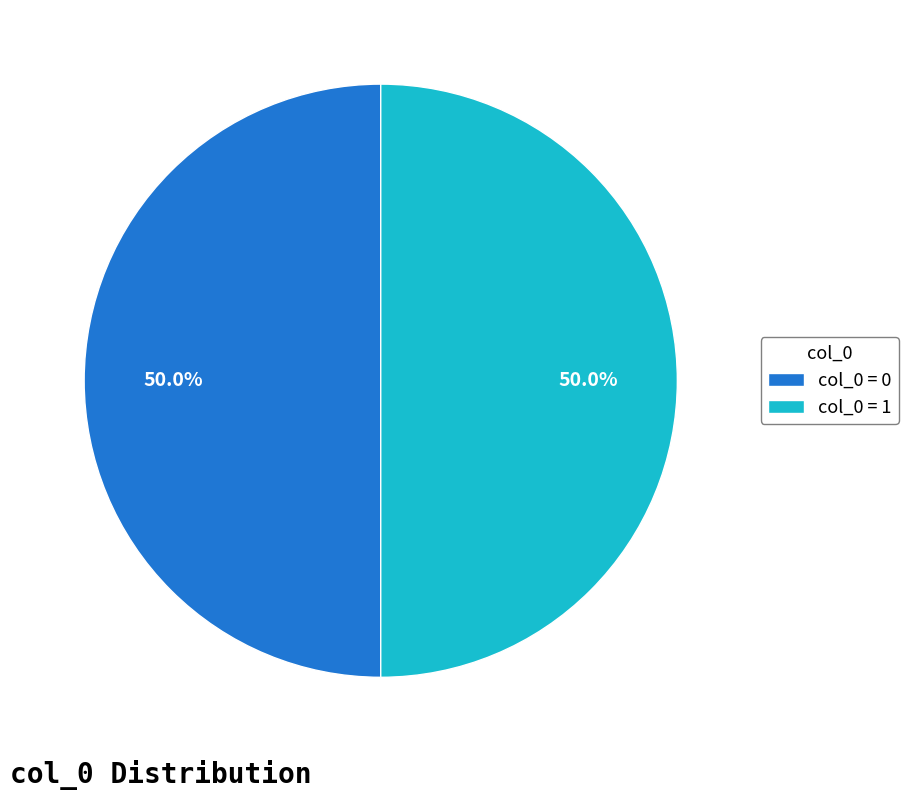

What is the total percentage of col_0 = 0 and col_0 = 1?

100.0%